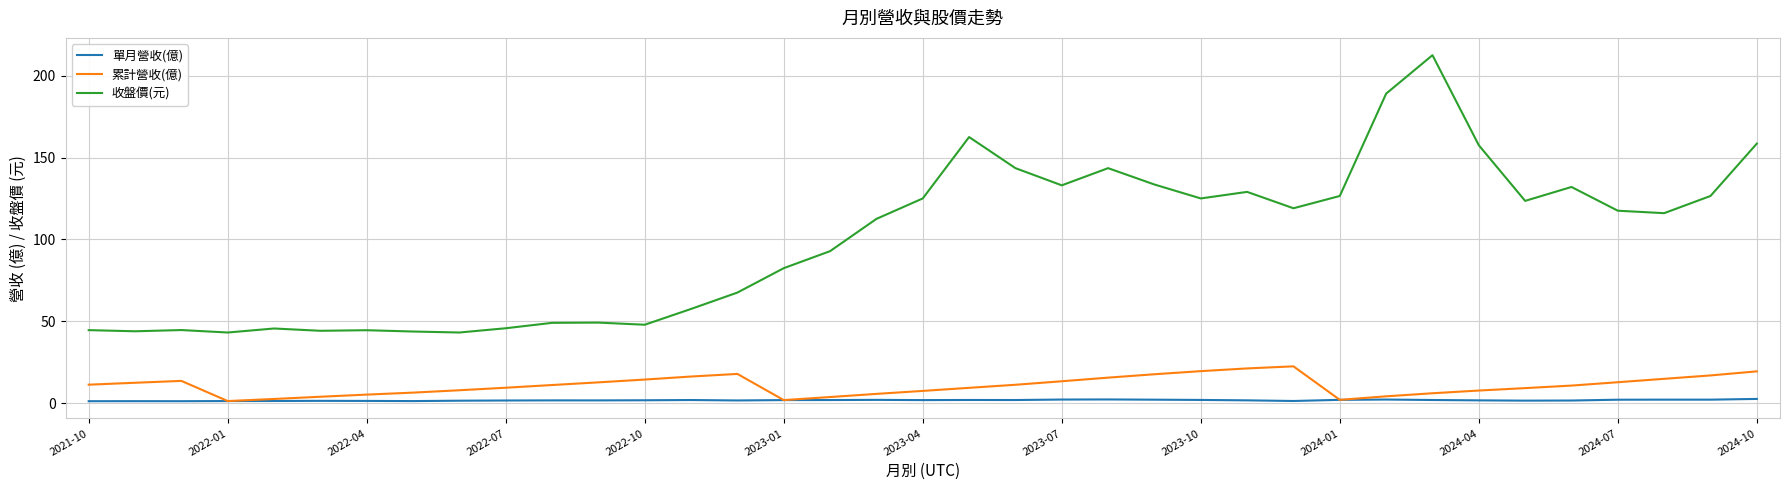

True or false: 累計營收(億) and 收盤價(元) intersect in this chart.

False